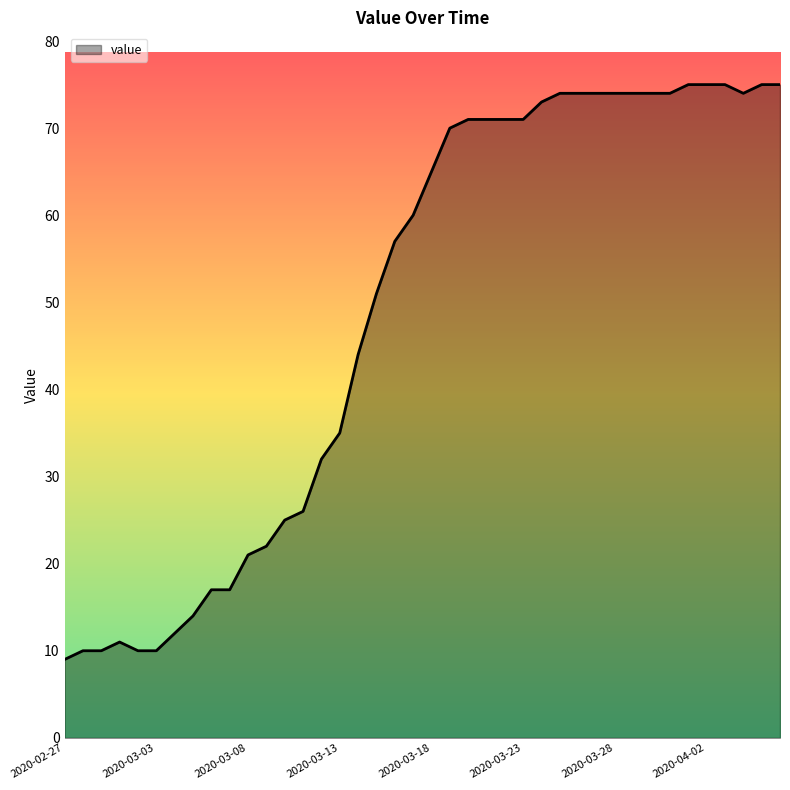

What is the maximum value shown in the chart?

75